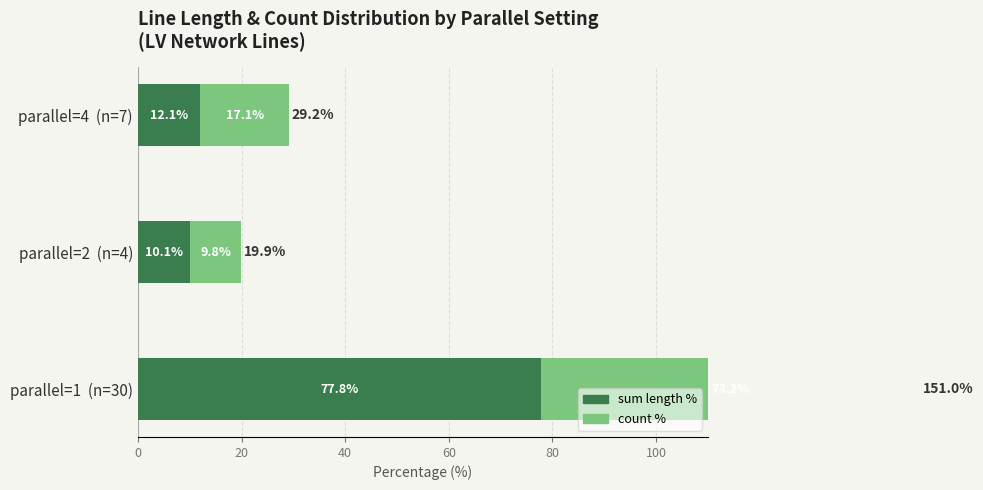

The count % series shows 30.0 at 0. True or false?

False